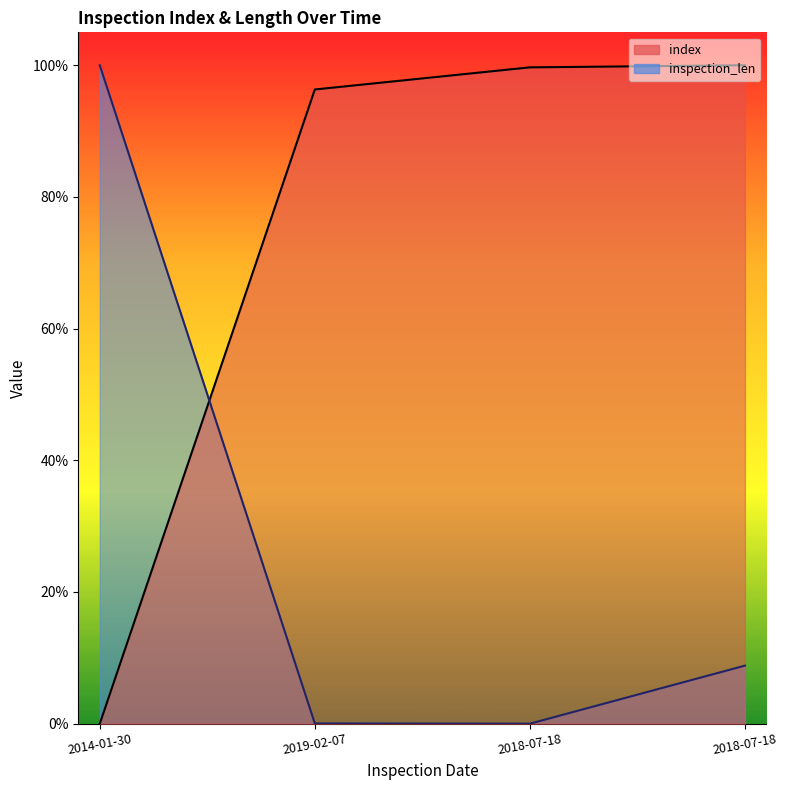

Reading right to left, transcribe all the data shown in this chart.

index: 1.0	1.0	1.0	0.0
inspection_len: 0.1	0.0	0.0	1.0